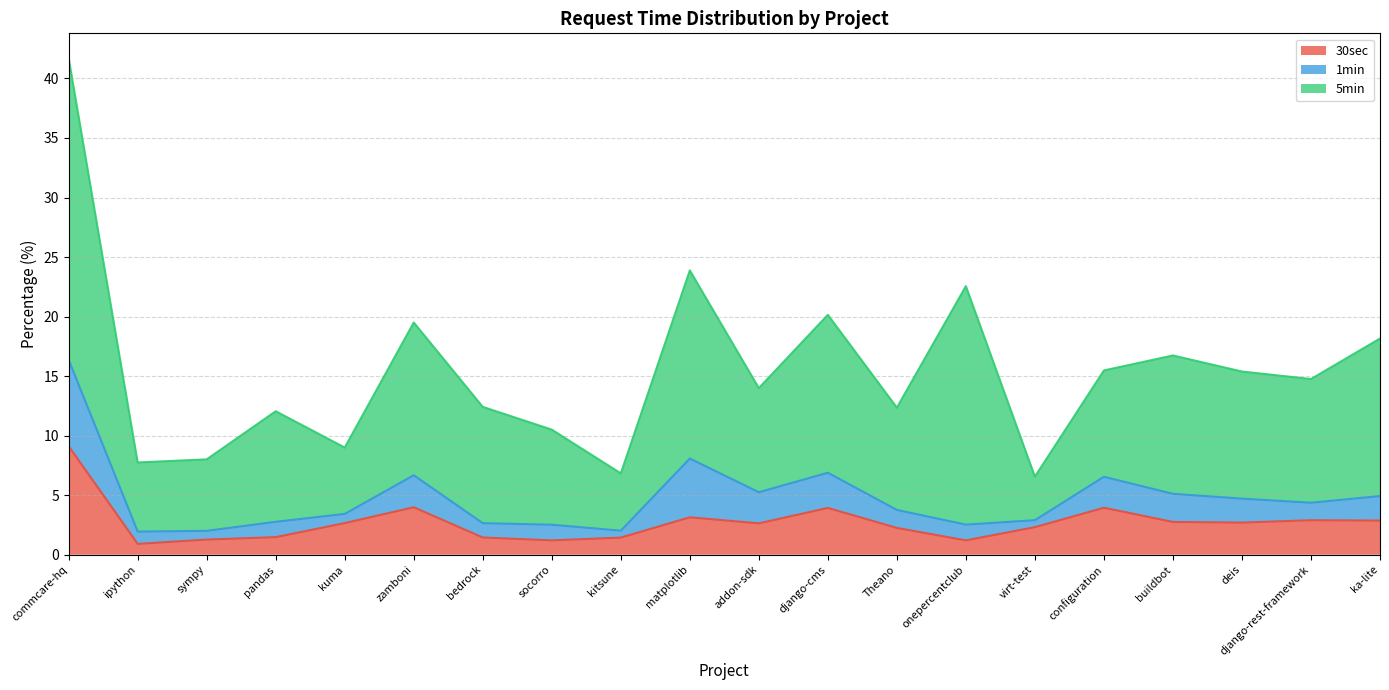

Which category has the highest value across all series?

commcare-hq